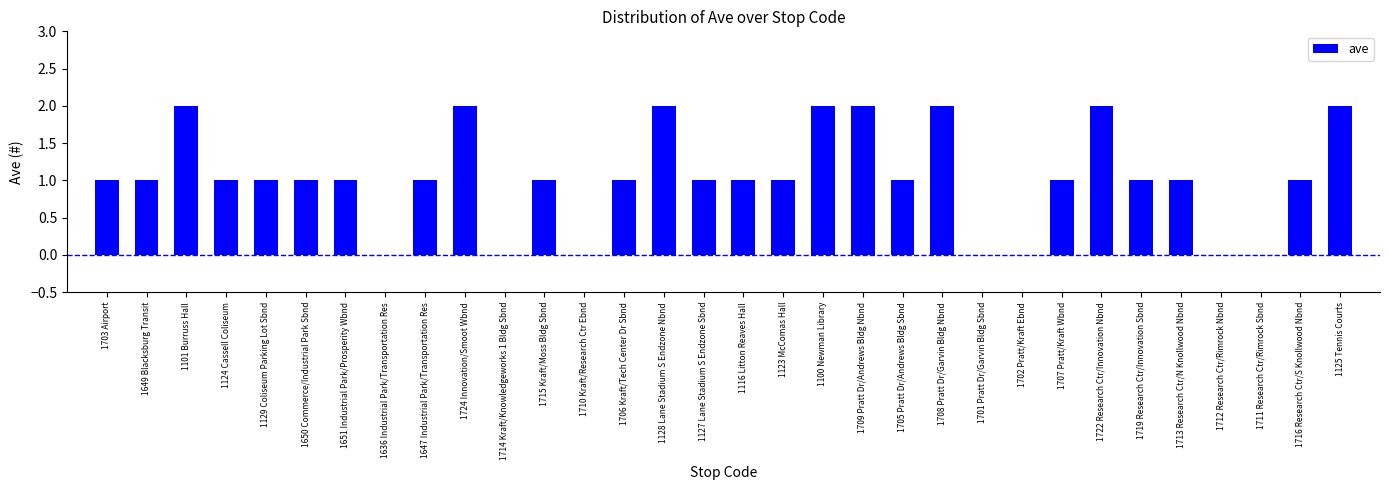

Approximately how many times larger is the value at 1124 Cassell Coliseum compared to 1647 Industrial Park/Transportation Res?

1.0